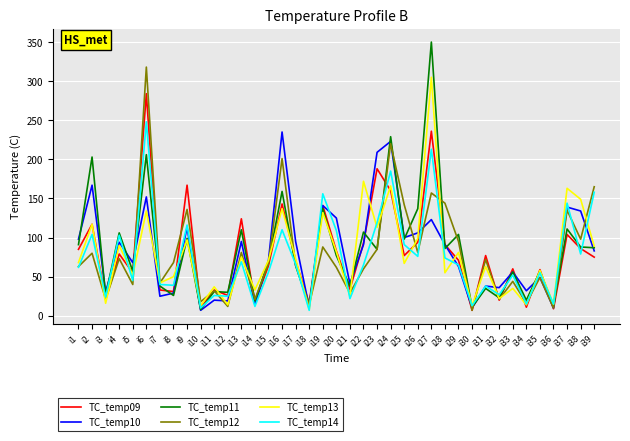

Between i10 and i12, which series saw the biggest shift?

TC_temp11